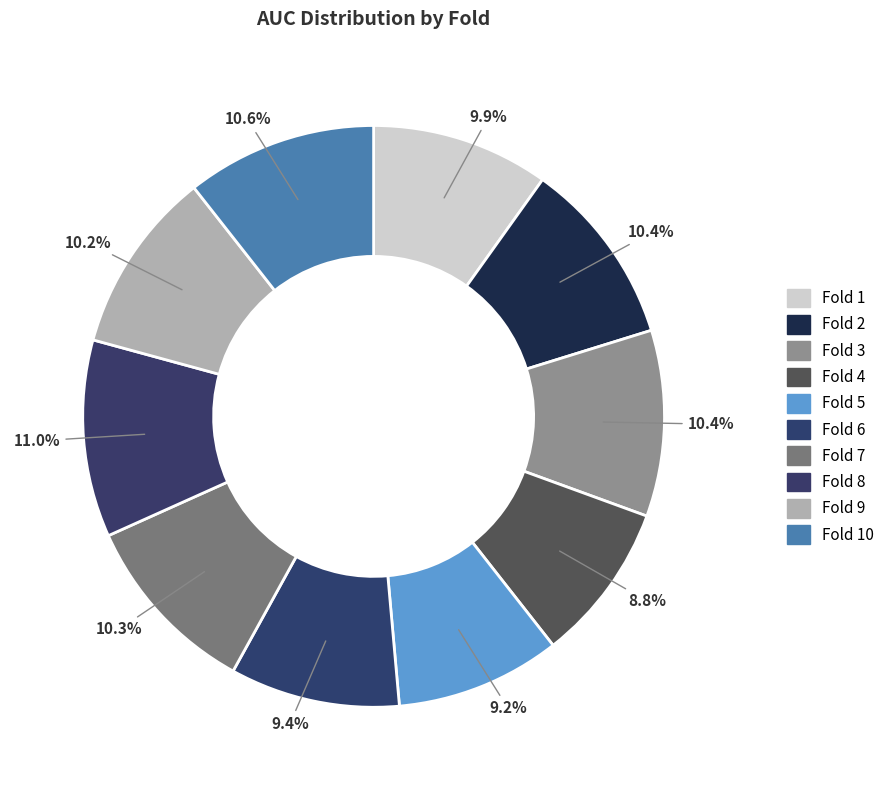

Is there any slice that represents more than half of the pie?

No